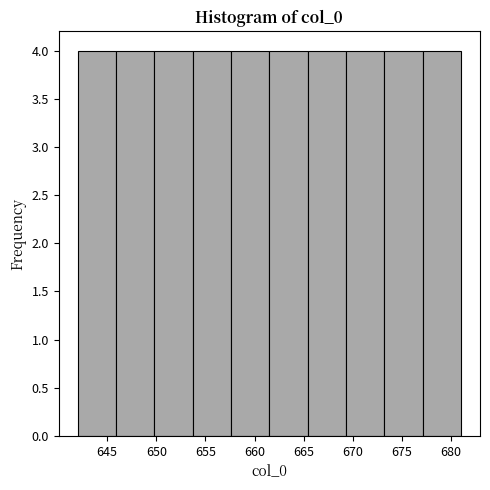

Reading left to right, list every bar in this chart as the range it spans on the x-axis followed by its height. Neither the bar edges nor the heights are printed on the chart, so give them approximately, as read against the axes.

642.0 to 645.9: 4
645.9 to 649.8: 4
649.8 to 653.7: 4
653.7 to 657.6: 4
657.6 to 661.5: 4
661.5 to 665.4: 4
665.4 to 669.3: 4
669.3 to 673.2: 4
673.2 to 677.1: 4
677.1 to 681.0: 4